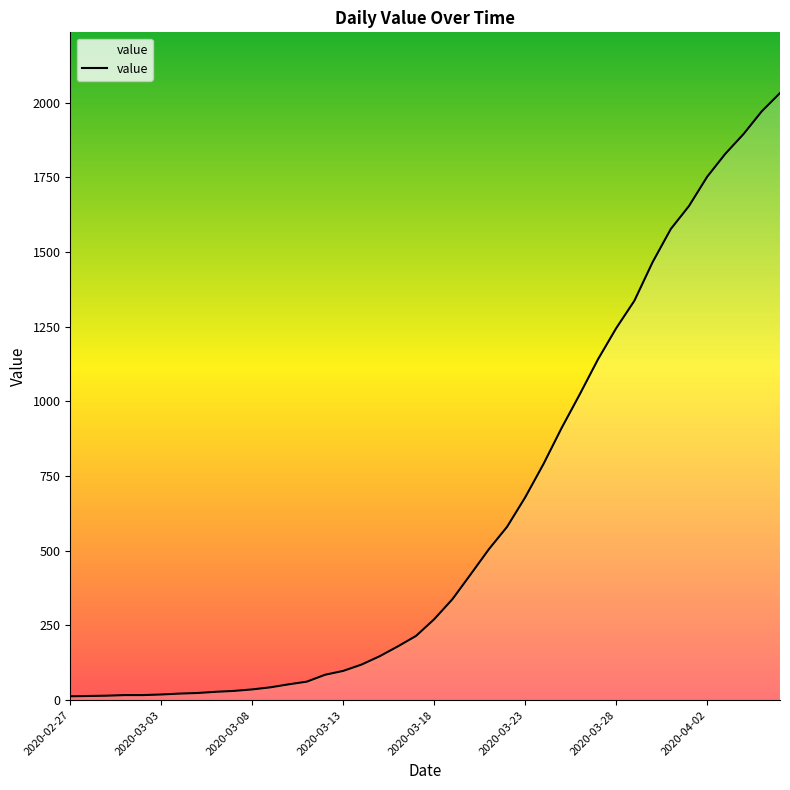

How many lines are shown in the chart?

1